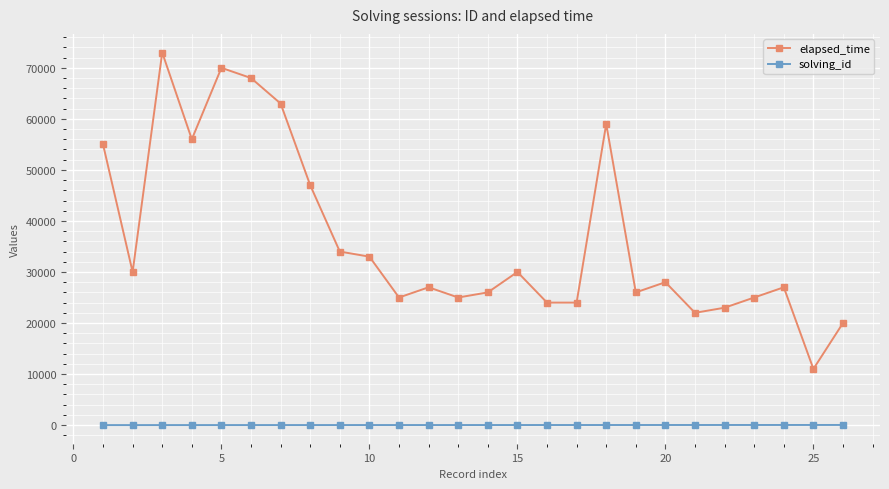

What is the maximum value shown in the chart?

73000